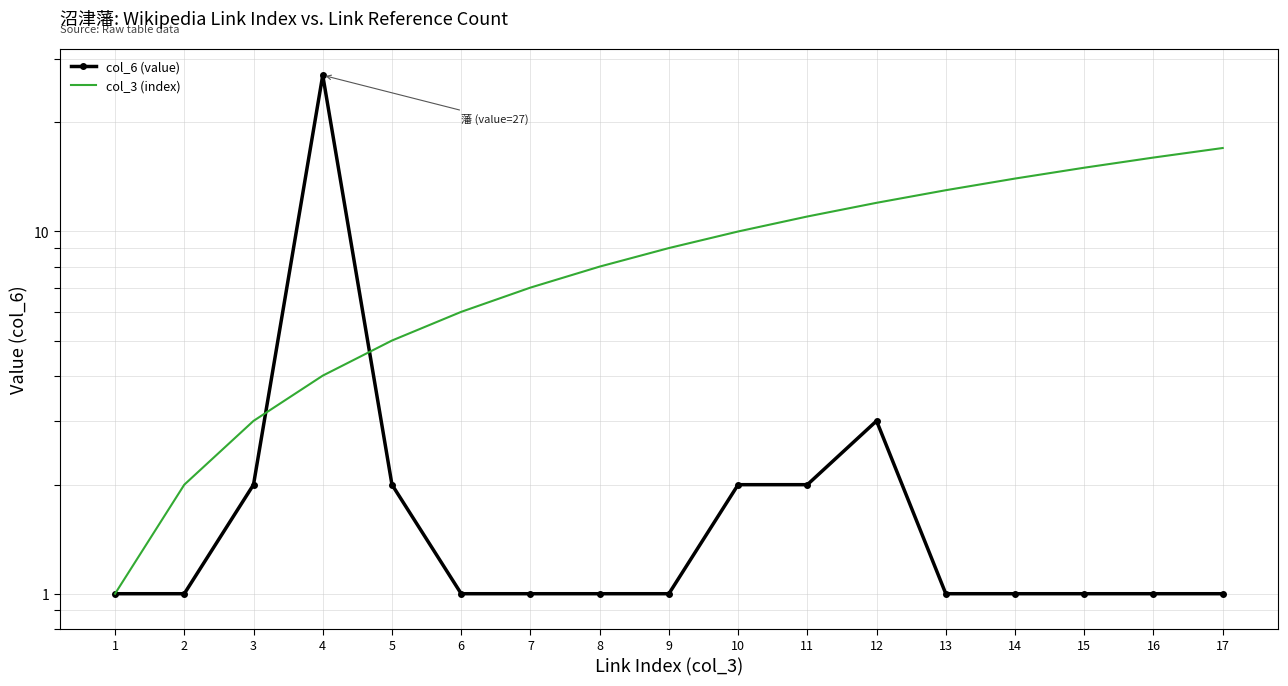

How many lines are shown in the chart?

2